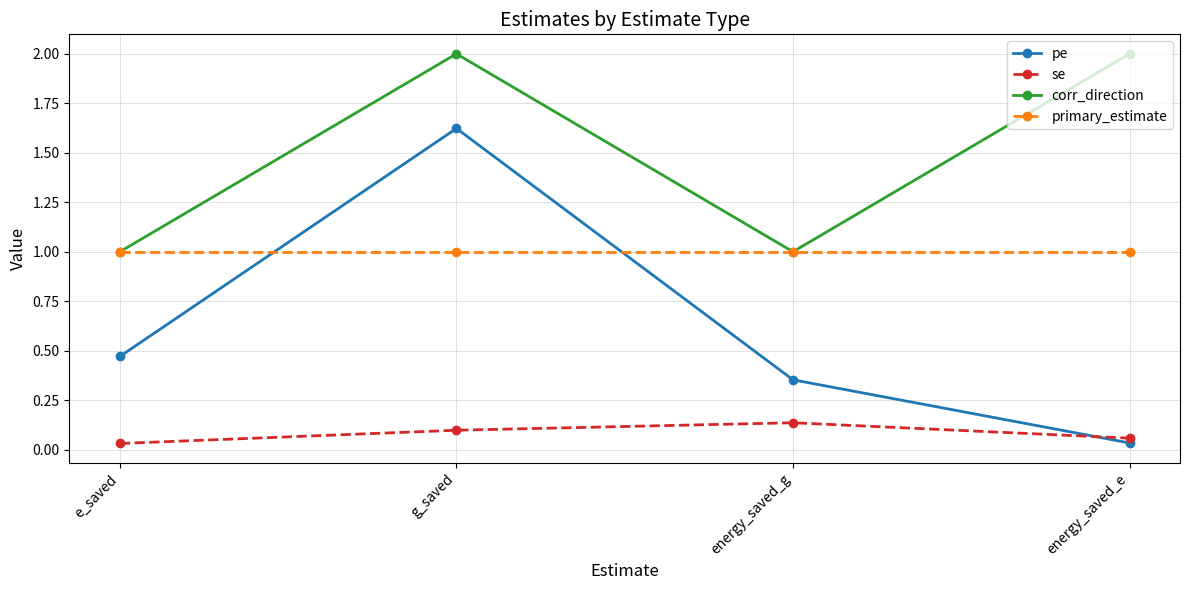

At energy_saved_e, list the series in order from smallest to largest.

pe, se, primary_estimate, corr_direction